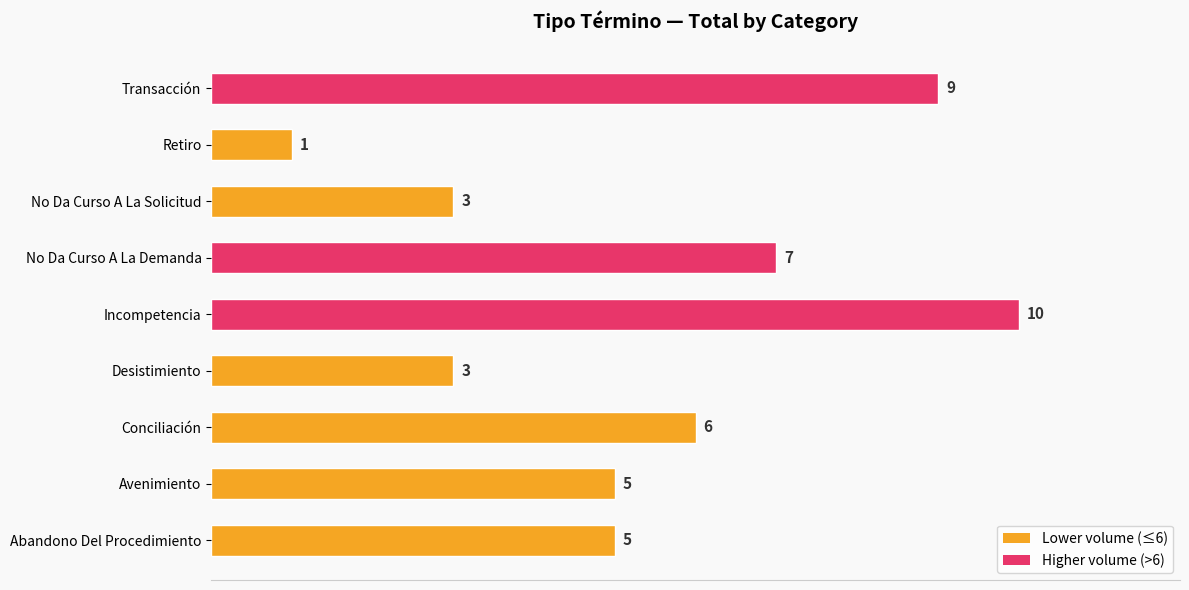

Is it true that the value at Avenimiento is 5?

True